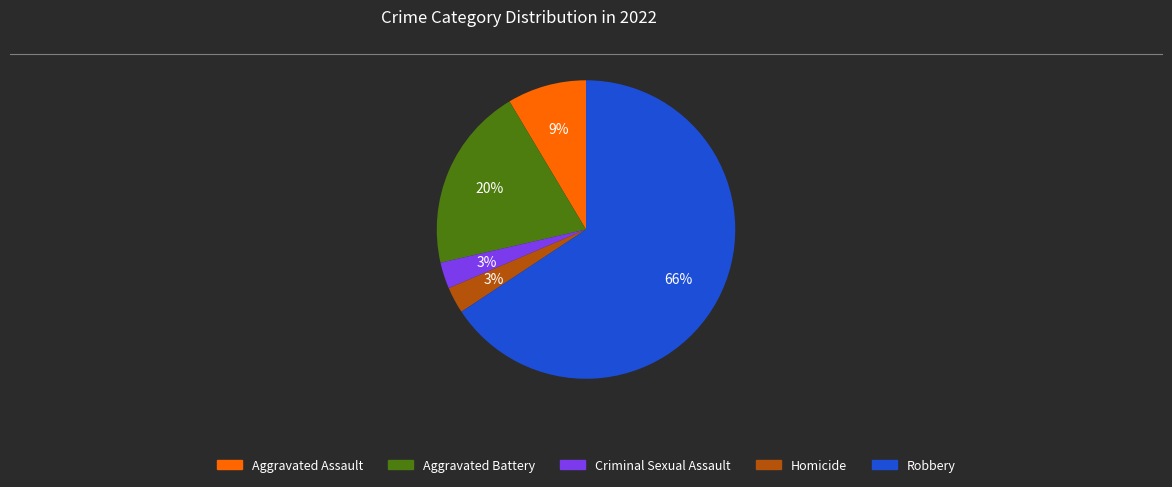

What is the largest slice in the pie chart?

Robbery